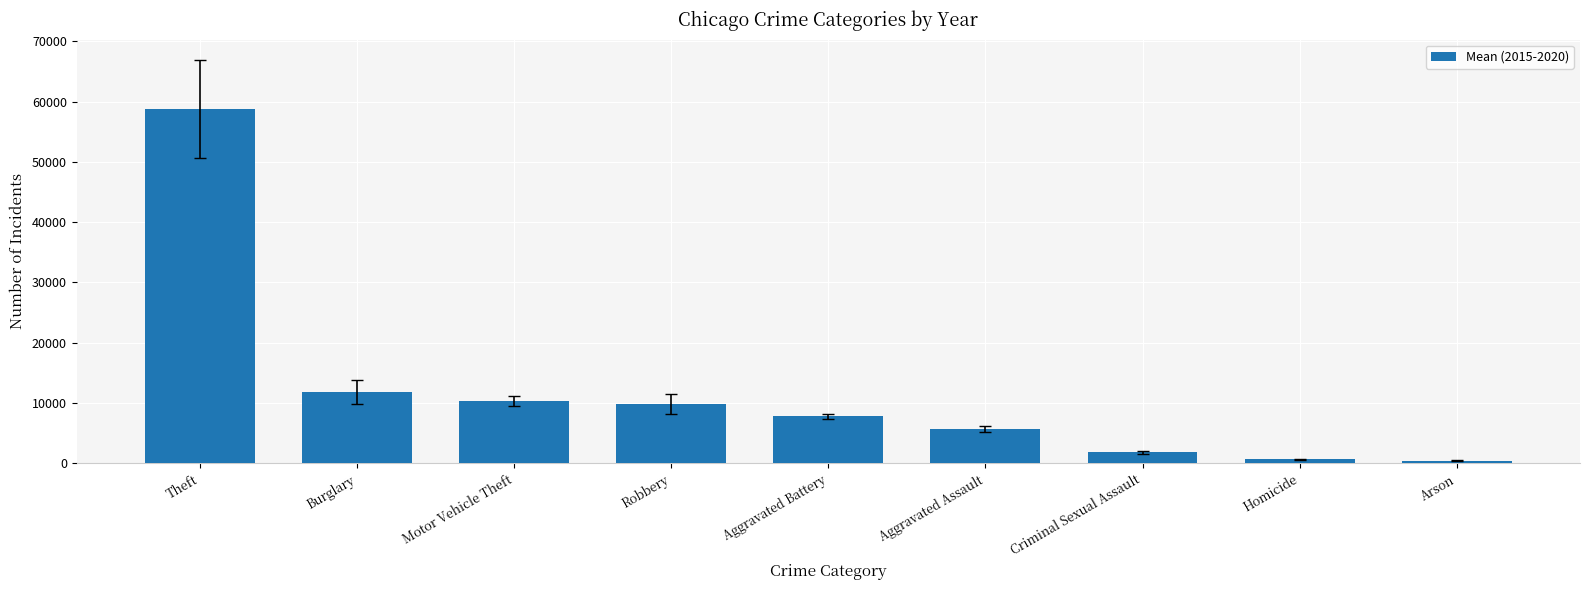

Where is the data nearest to the value 29600?

Burglary